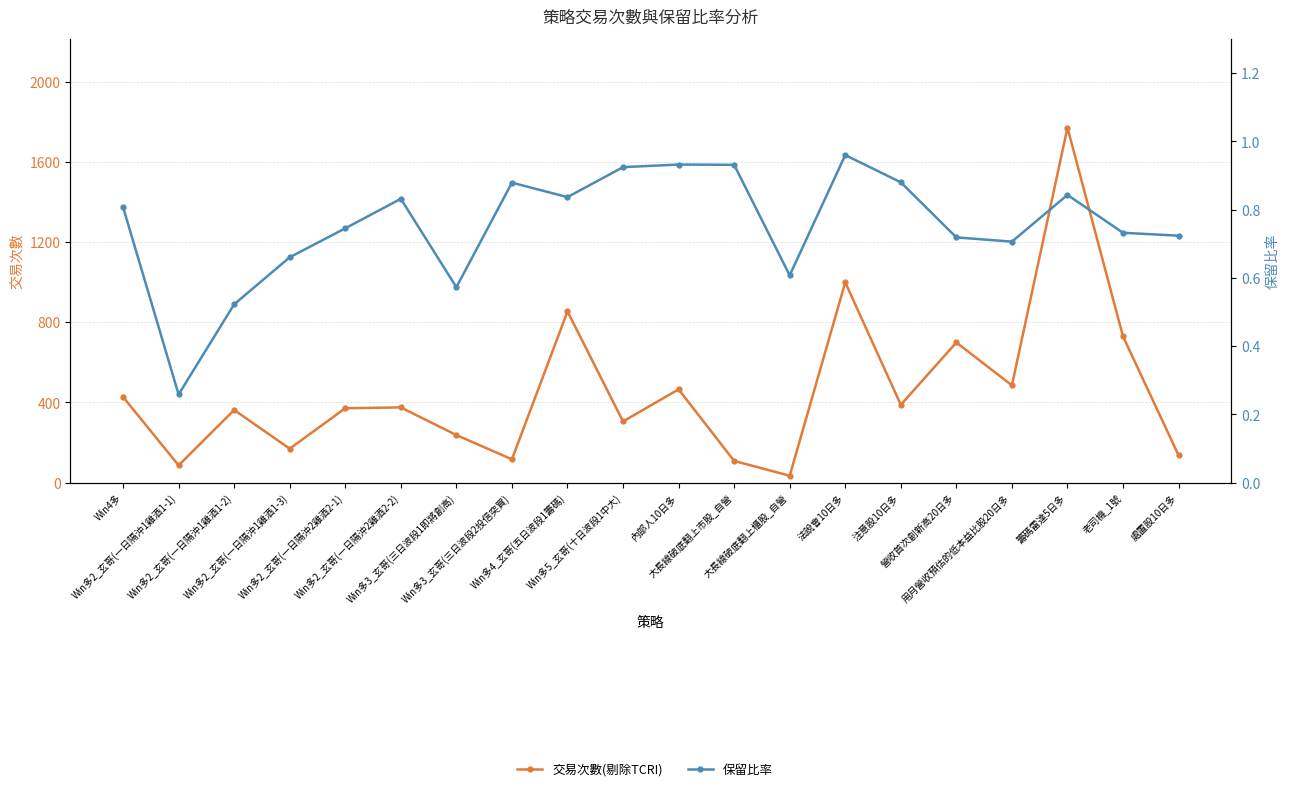

True or false: 交易次數(剔除TCRI) and 保留比率 cross at least once.

False